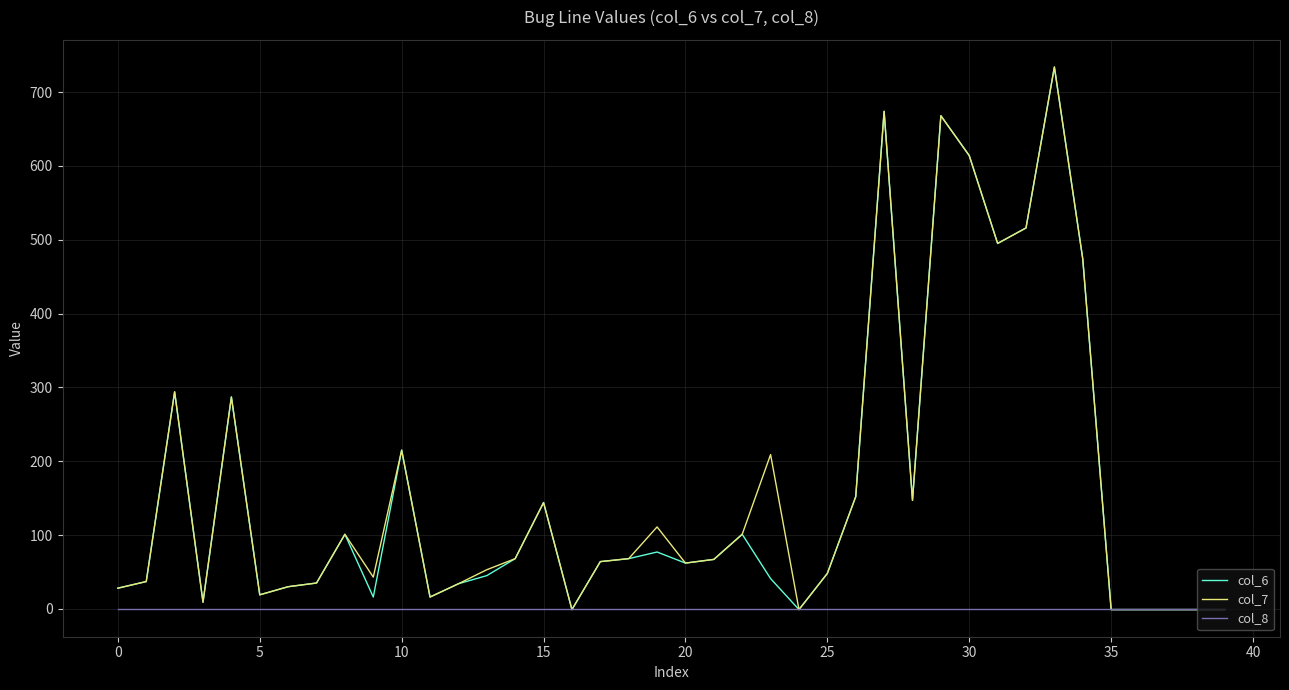

What is the maximum value shown in the chart?

734